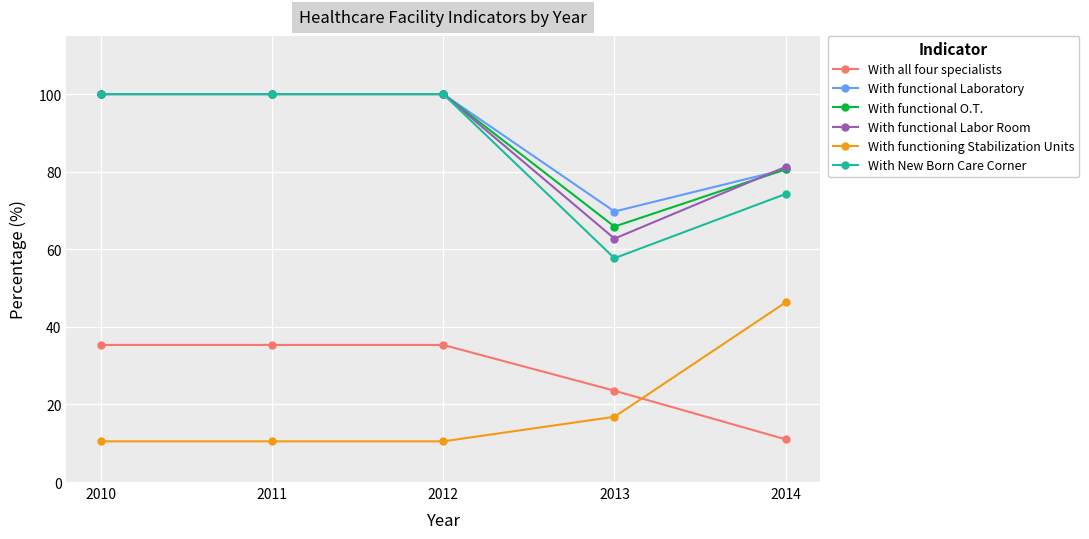

At which label is With functional O.T. closest to 82?

2014